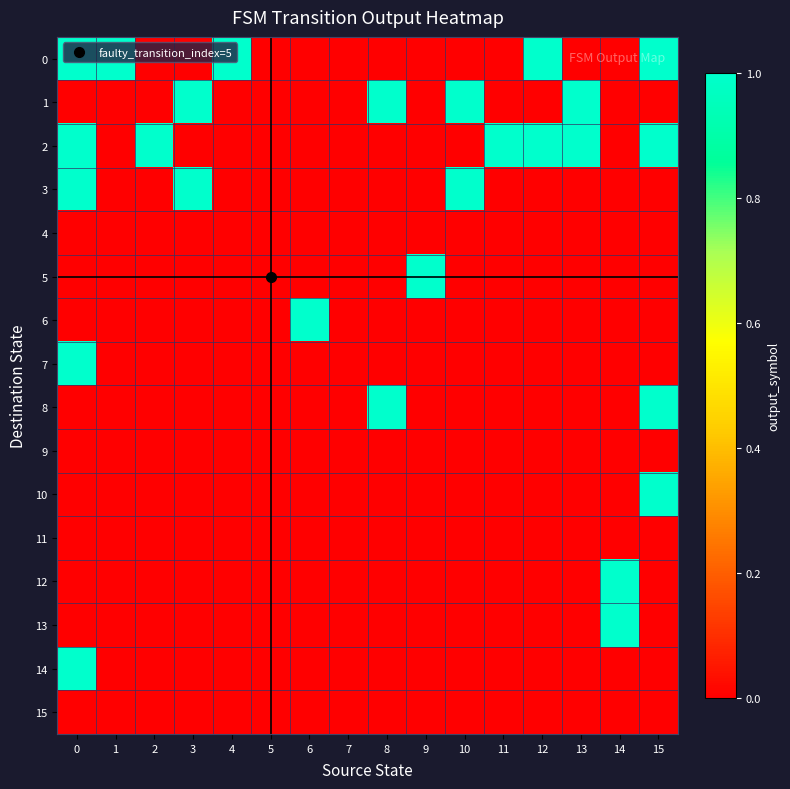

What is the total value across all series at 4?

1